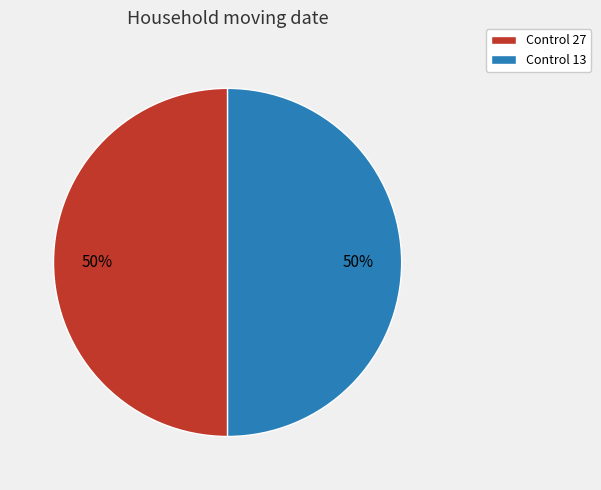

What is the ratio of the value at Control 13 to the value at Control 27?

1.0